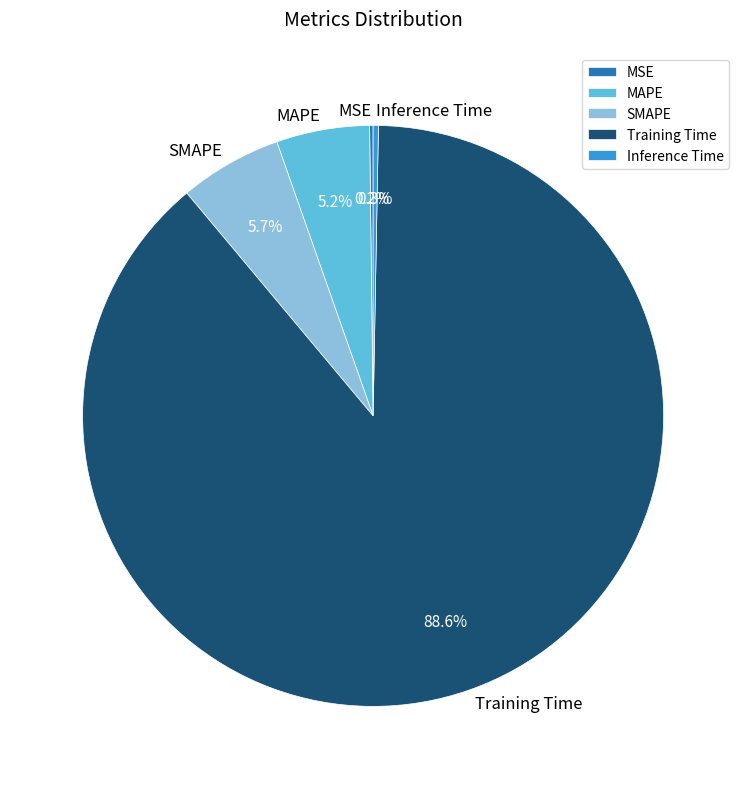

The Training Time slice represents 99% of the pie. True or false?

False